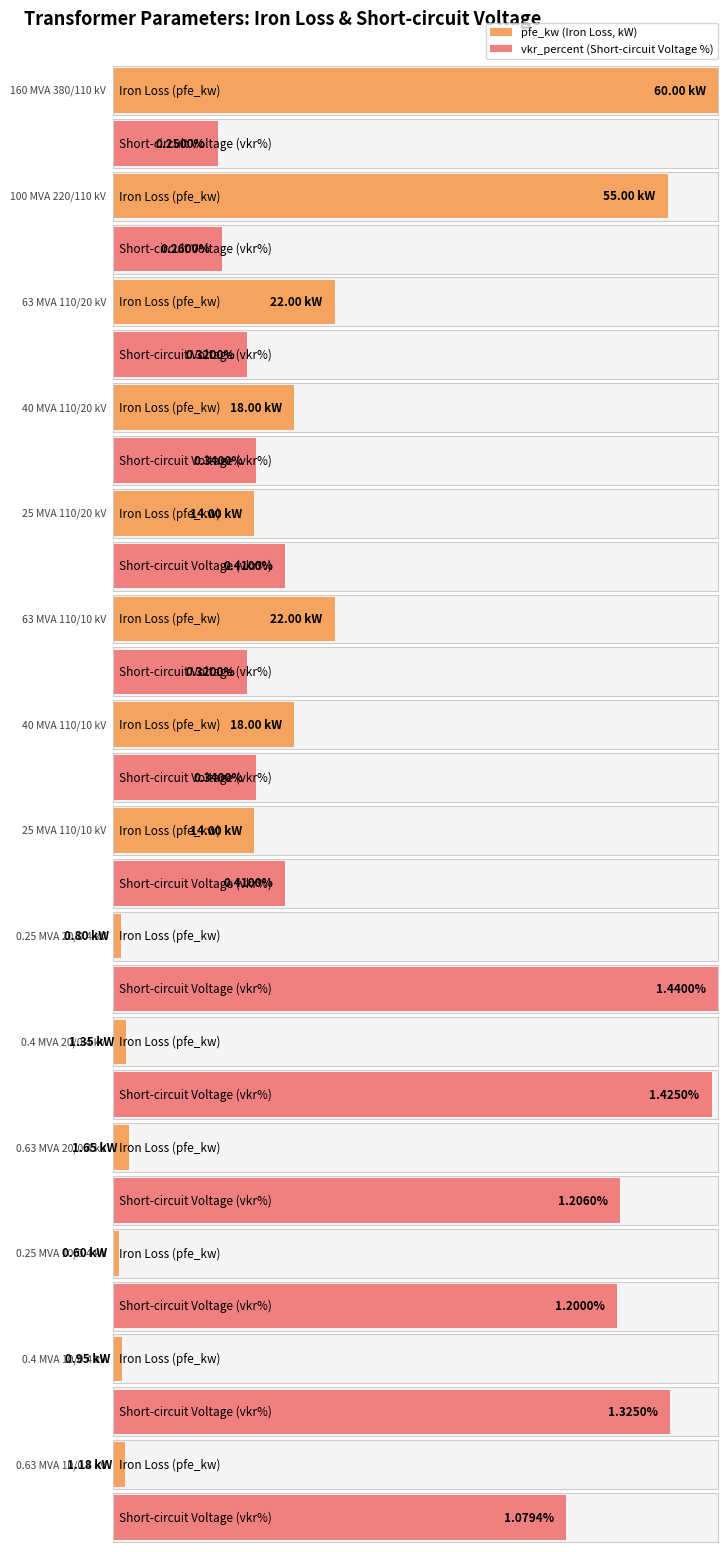

What is the highest value of the pfe_kw series?

60.0